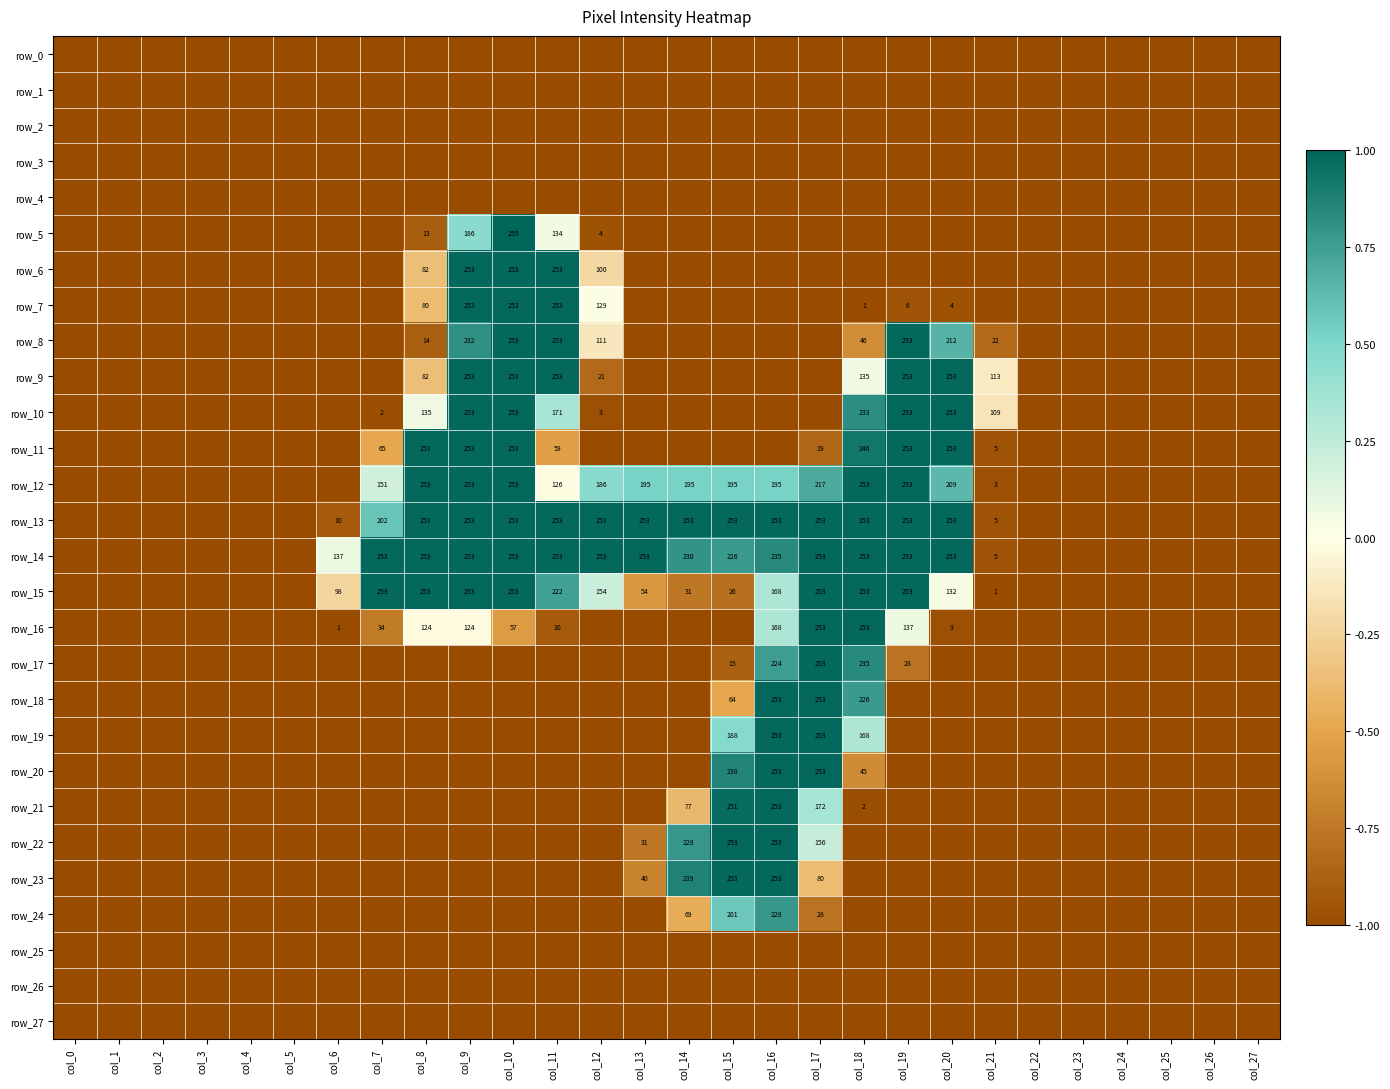

At which category is the sum across all series the highest?

col_16